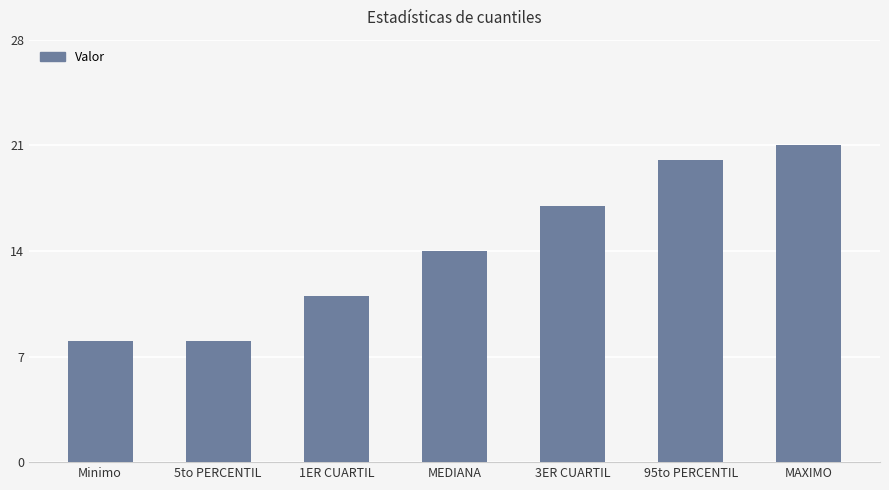

How many series are shown in this chart?

1